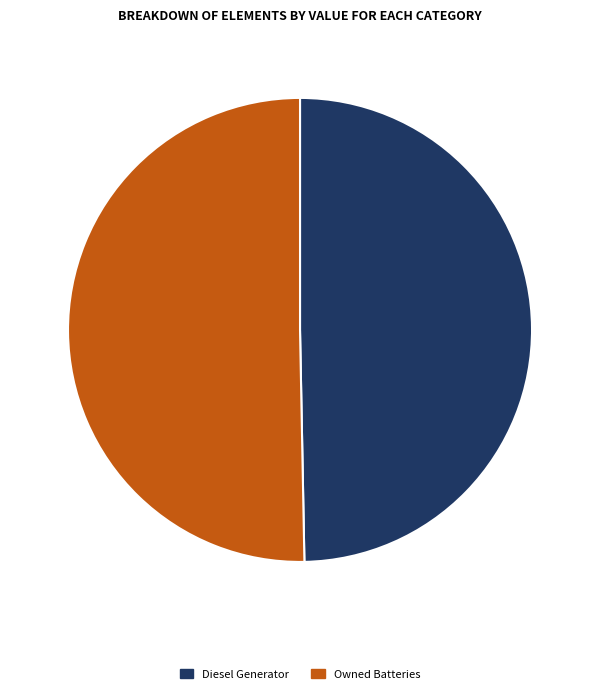

What is the majority slice?

Owned Batteries